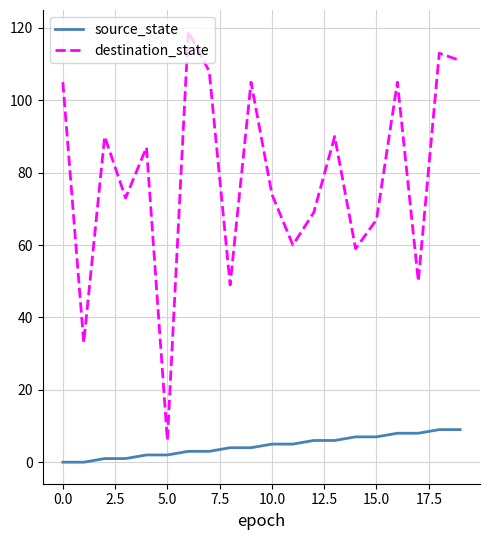

Which series has the largest range (max minus min)?

destination_state